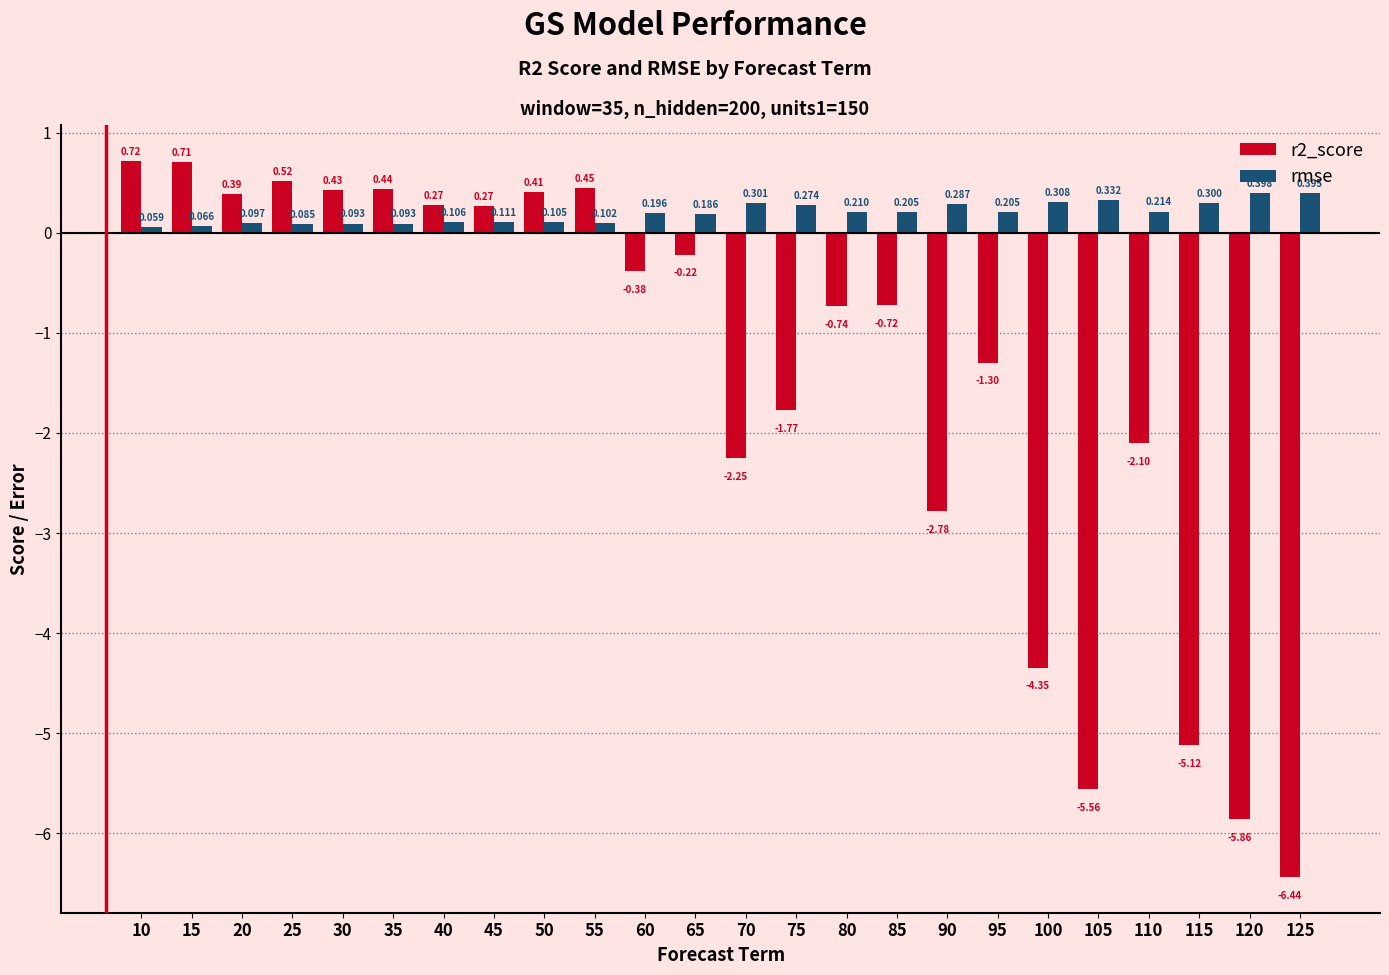

Which category has the lowest value in the r2_score series?

125